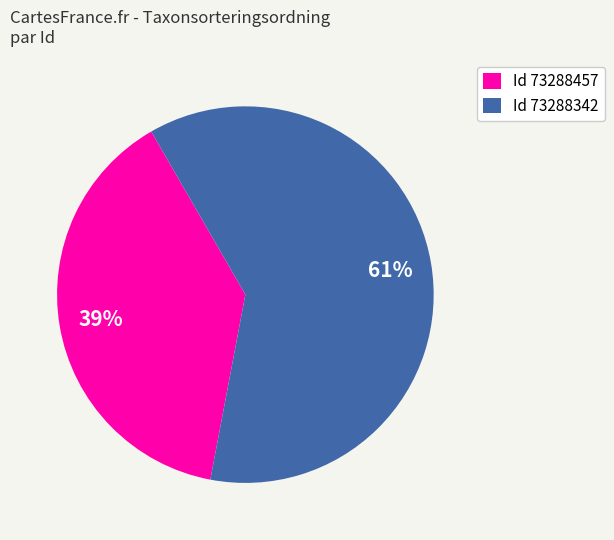

Approximately how many times larger is the value at Id 73288457 compared to Id 73288342?

0.6